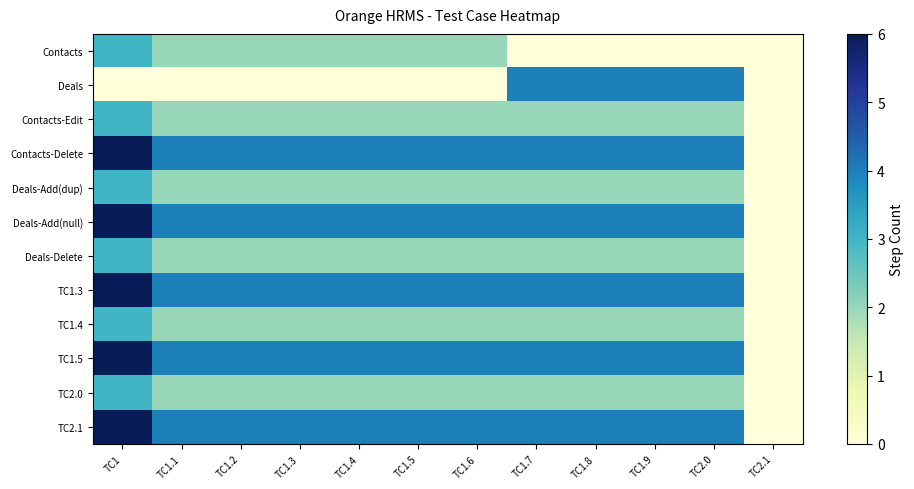

Count the Contacts-Edit values in the range 2 to 3.

11